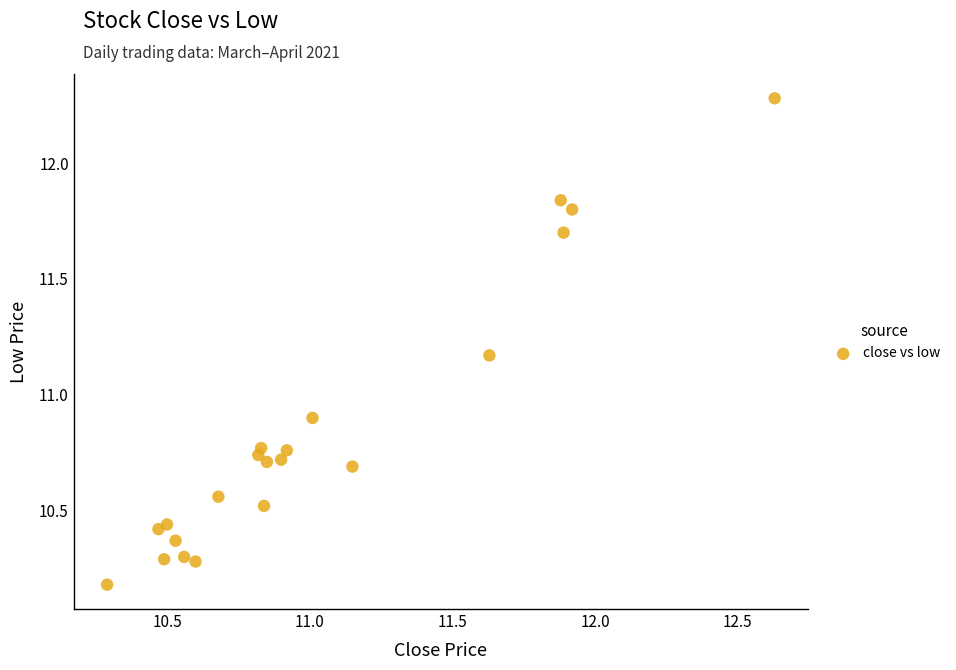

What is the range of X values (max minus min)?

2.3